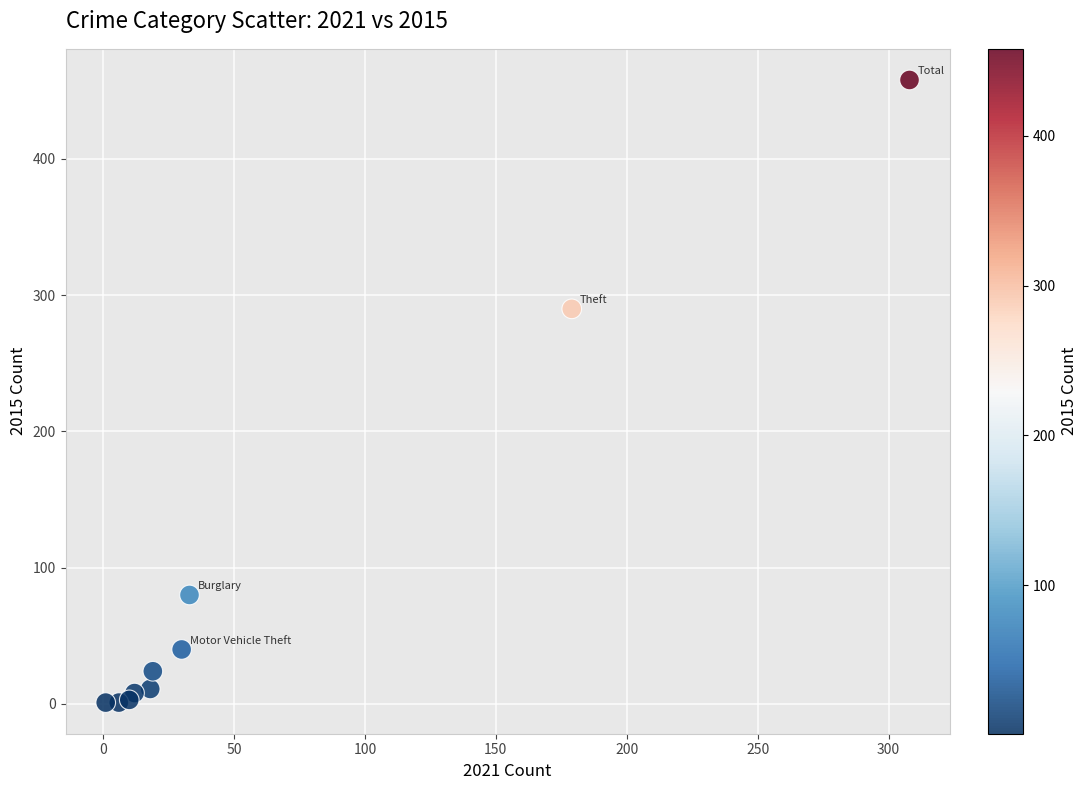

What Y value in the scatter plot is closest to 229?

290